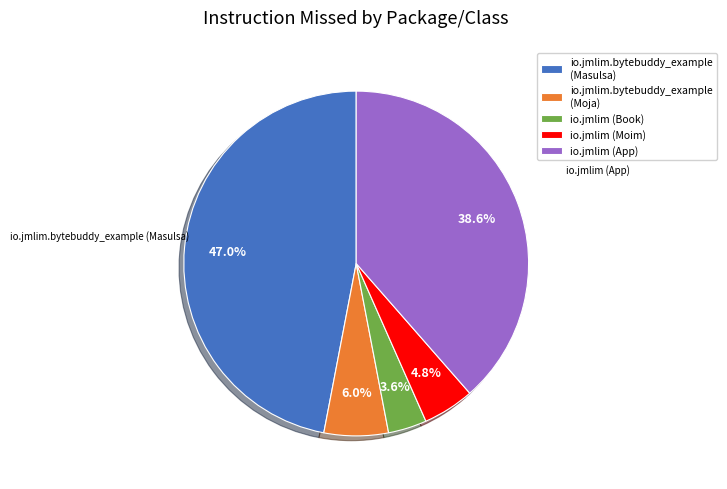

How many segments does this pie chart have?

5